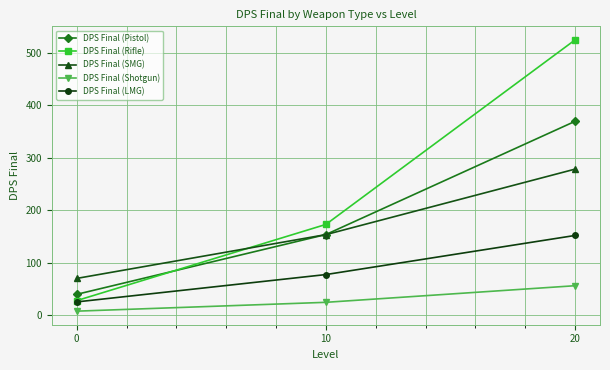

How many values in the DPS Final (SMG) series are below 153?

1